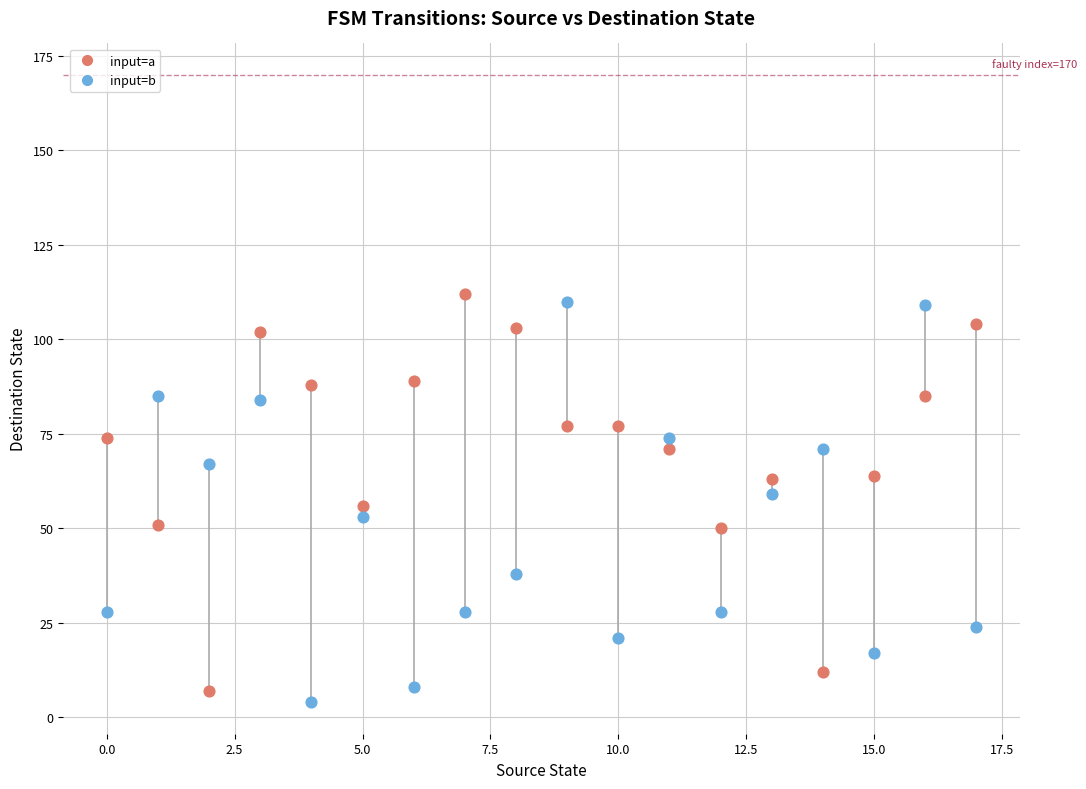

What are all the series names shown in the legend?

input=a, input=b